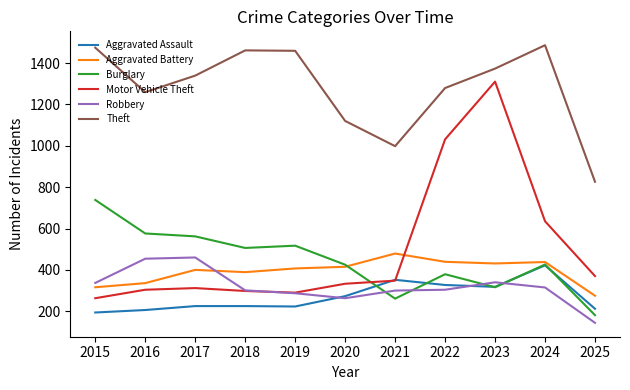

Which label corresponds to the smallest value in the chart?

2025